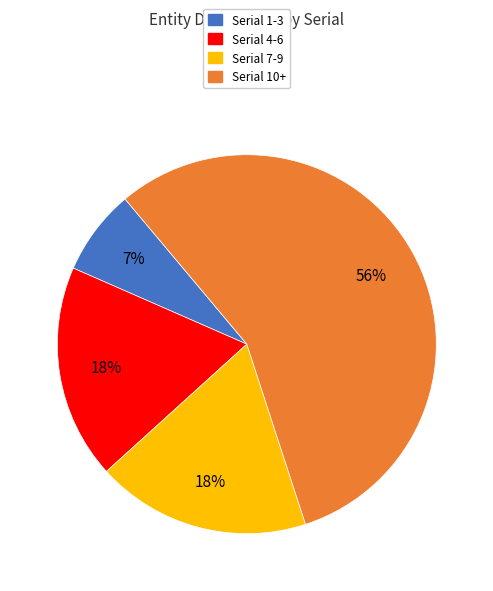

Is there any slice that represents more than half of the pie?

Yes